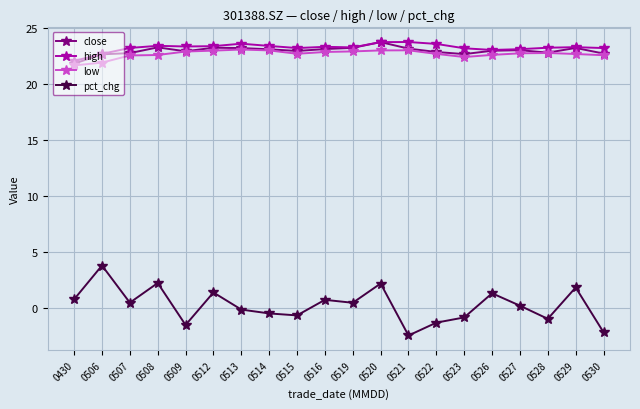

How many lines are shown in the chart?

4